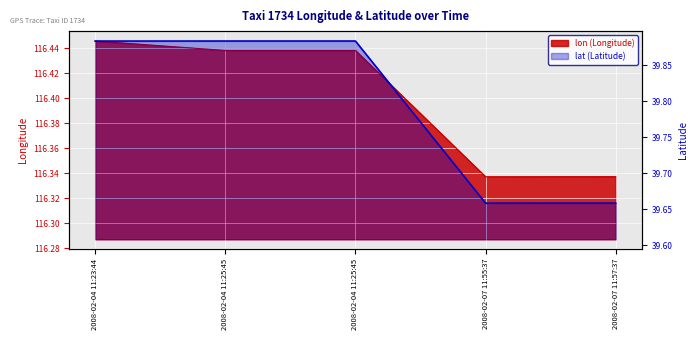

True or false: lon has more than 0 points higher than both neighbors.

False